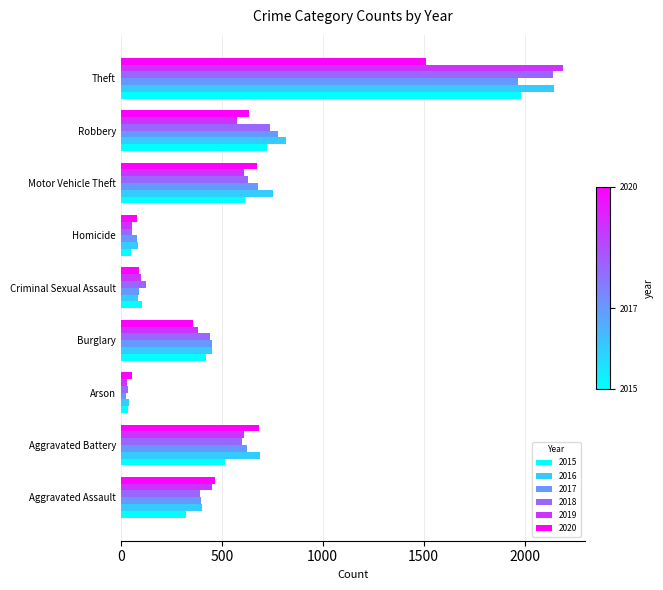

Is the value of 2020 at Robbery greater than the value of 2017 at Theft?

No